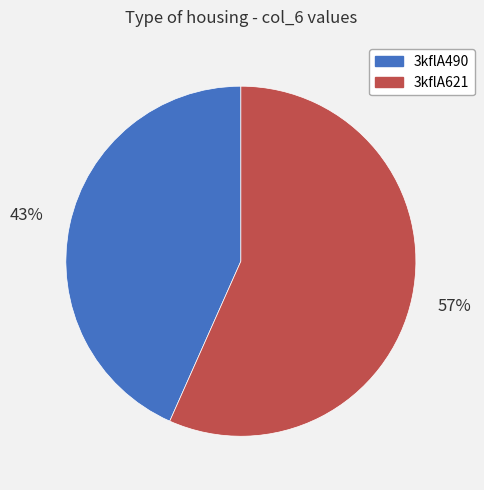

What is the ratio of the value at 3kflA621 to the value at 3kflA490?

1.3